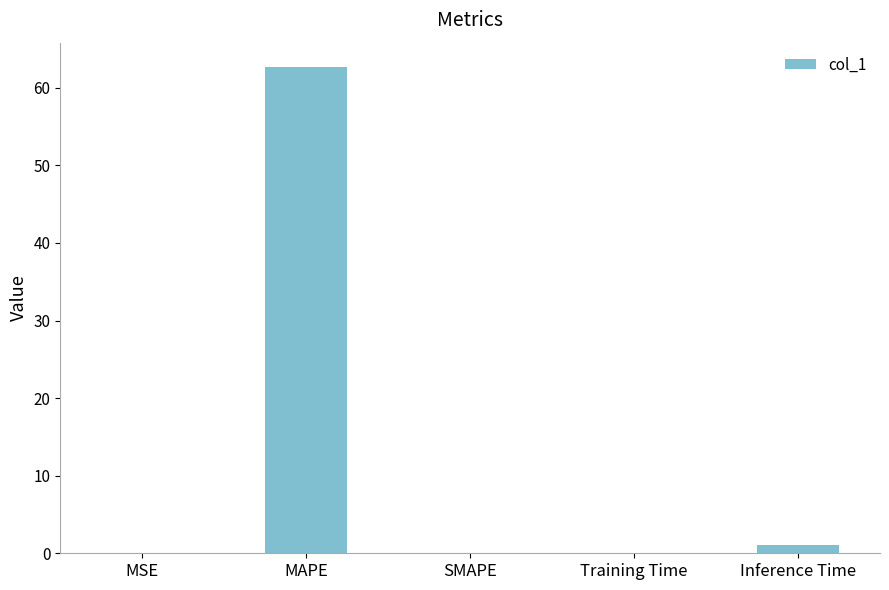

Are the bars horizontal?

No